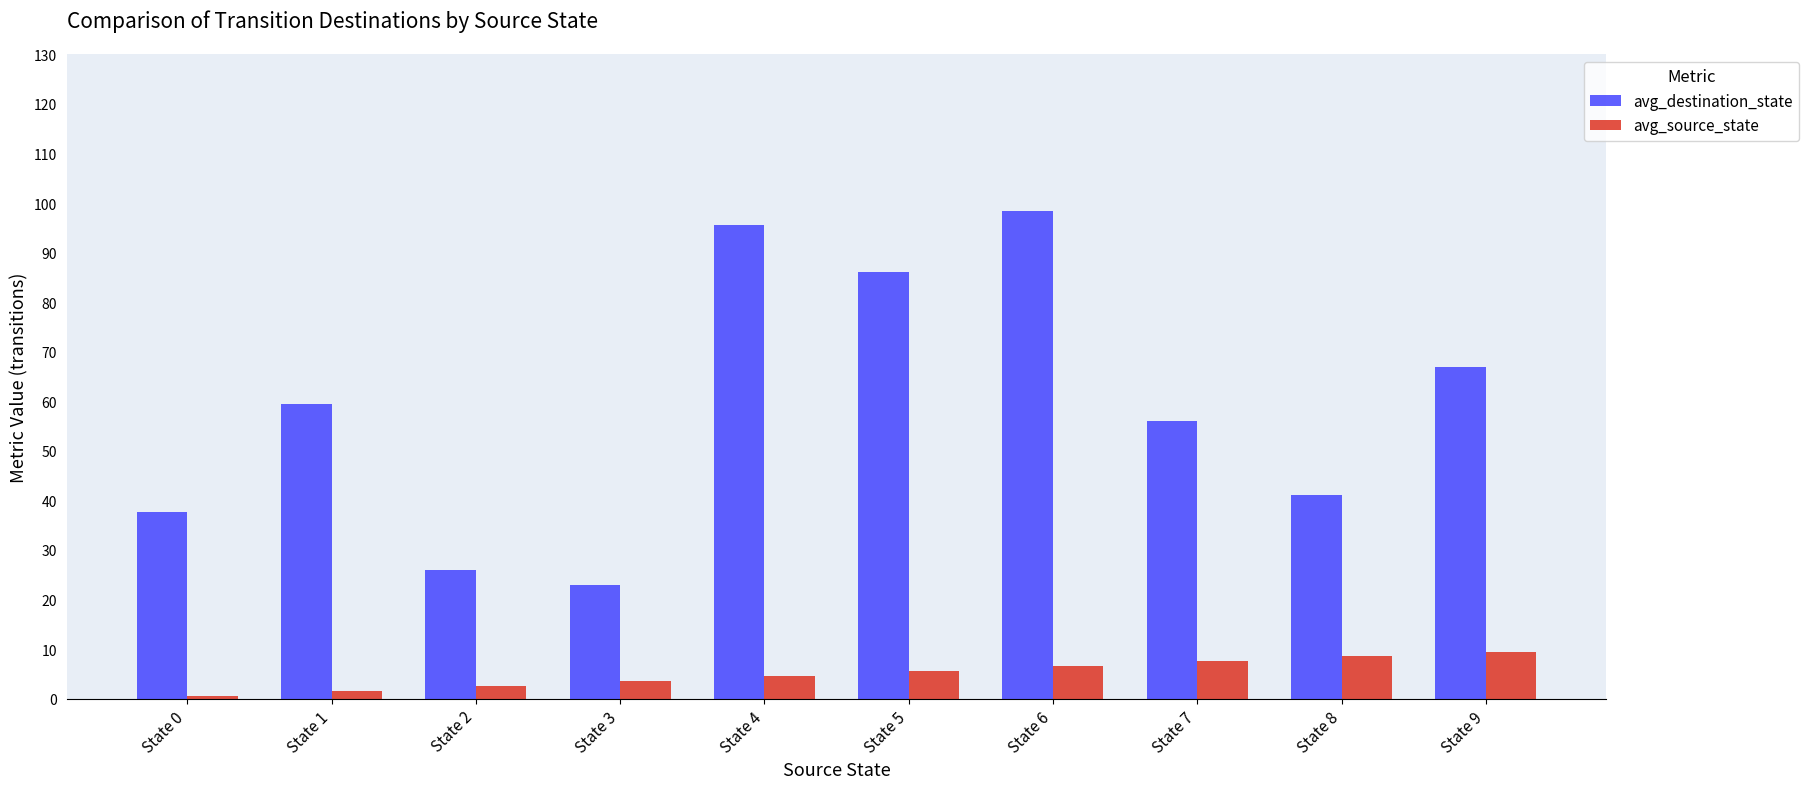

True or false: avg_destination_state has a value of 116.0 at State 5.

False